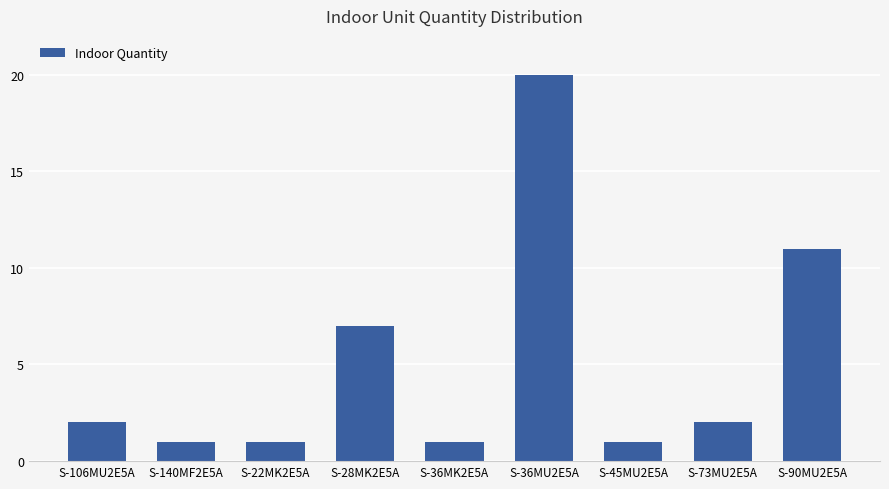

Reading left to right, list all the values displayed in this chart.

2	1	1	7	1	20	1	2	11